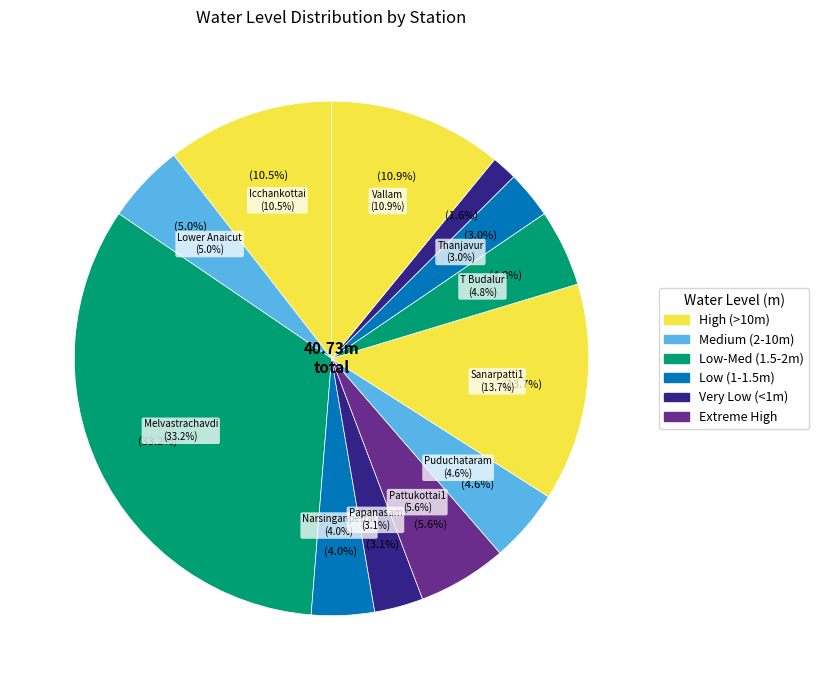

True or false: Narsinganpettai accounts for 1% of the total.

False